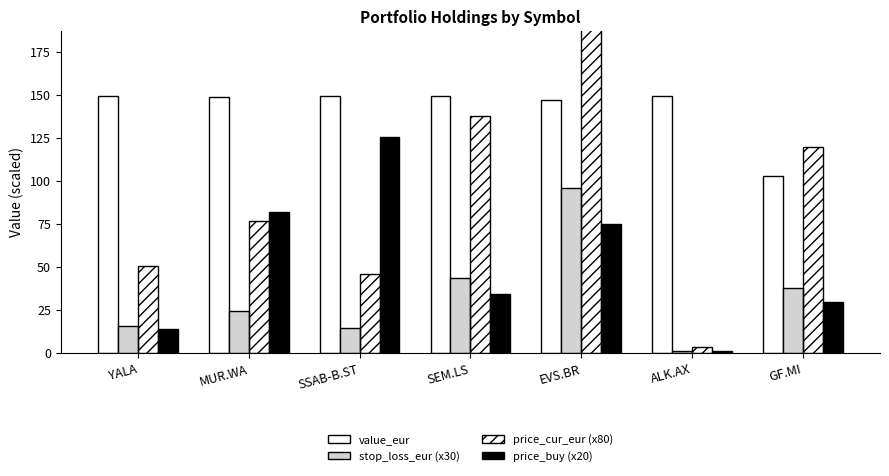

List the series in order of their overall mean, lowest first.

stop_loss_eur (x30), price_buy (x20), price_cur_eur (x80), value_eur